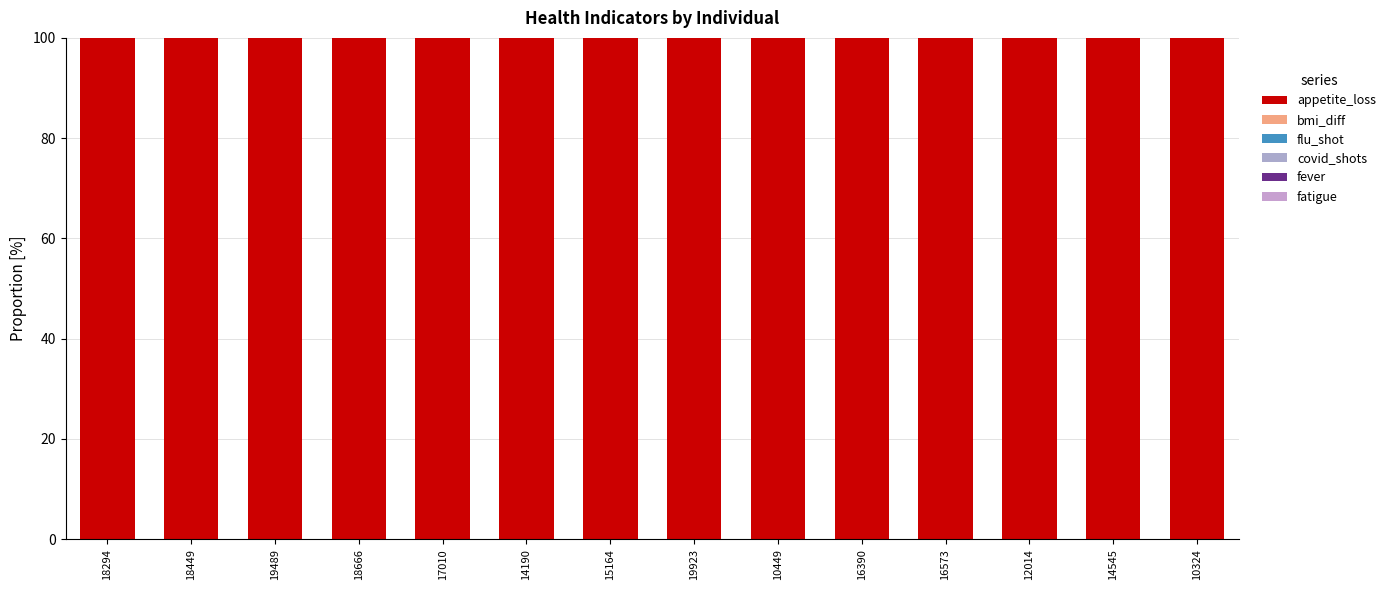

Between 10324 and 14190, which is larger?

10324